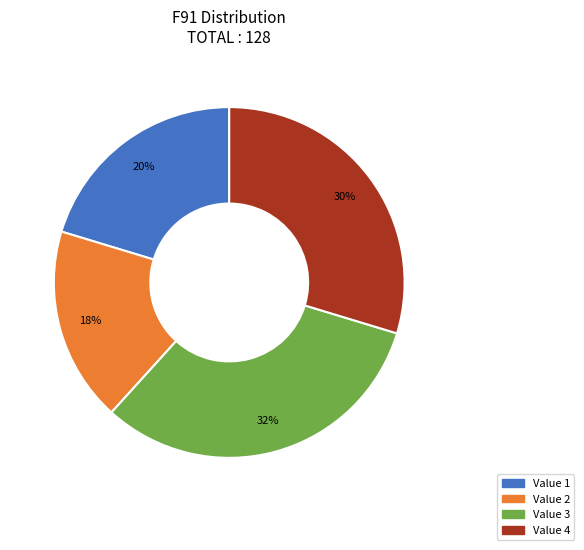

To the nearest percent, what is the average slice percentage?

25%